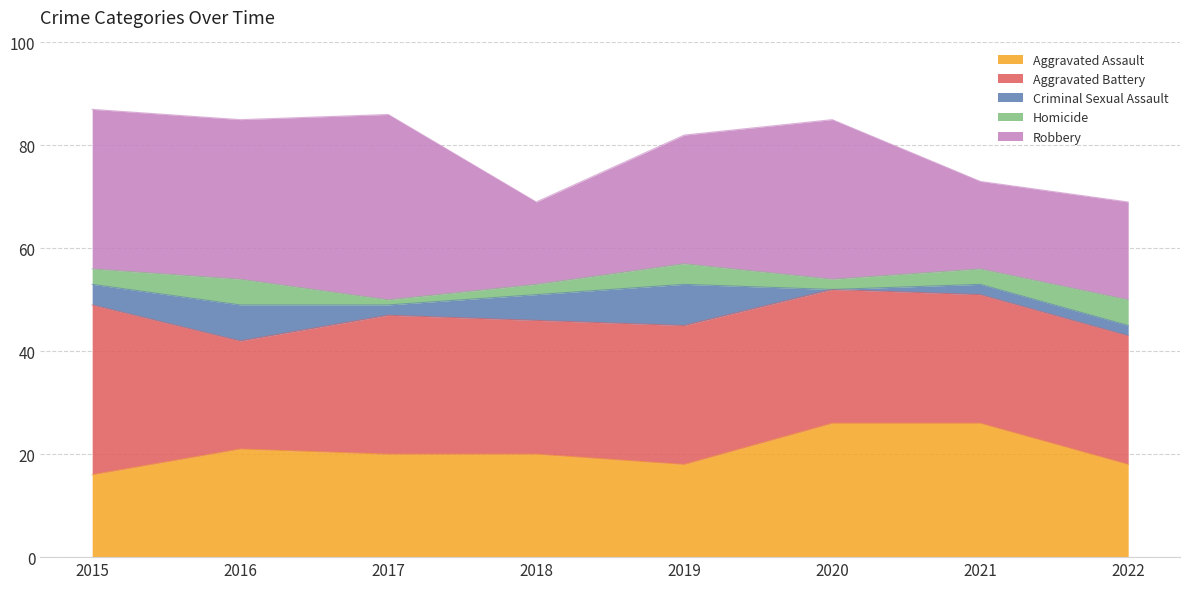

What is the maximum value shown in the chart?

36